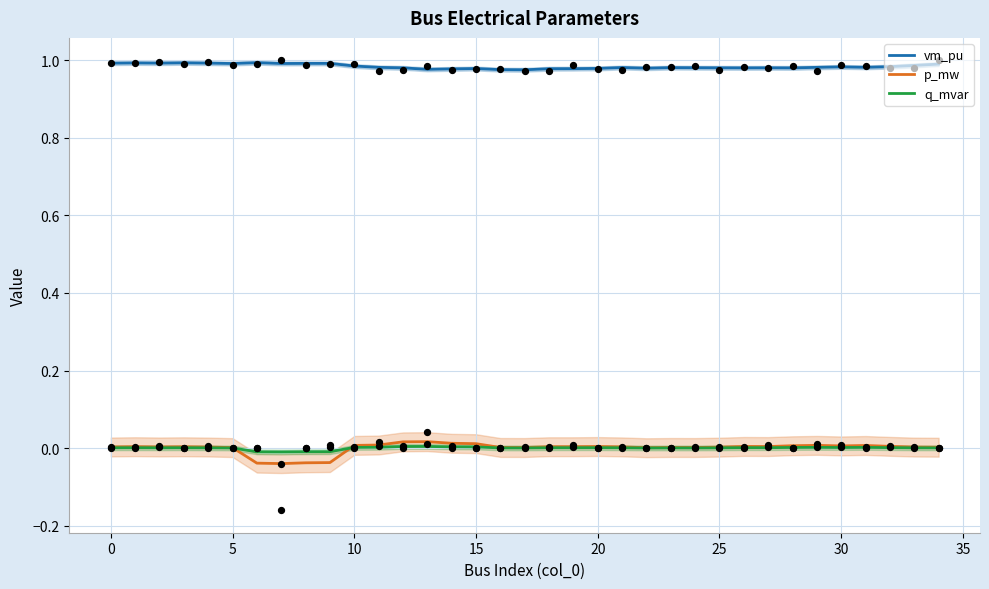

Which series has the largest Y range (max minus min)?

p_mw